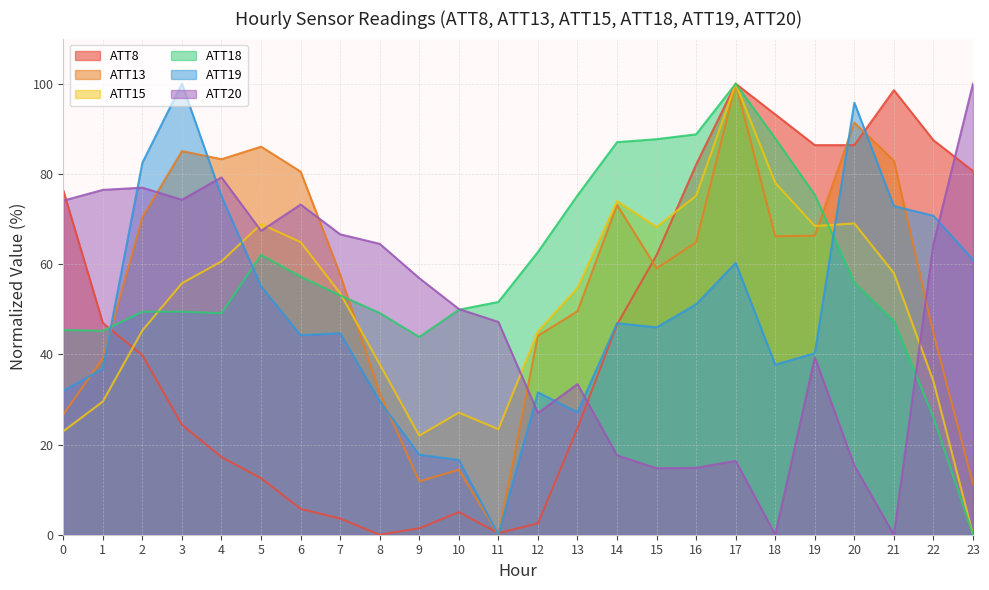

What are all the series names shown in the legend?

ATT8, ATT13, ATT15, ATT18, ATT19, ATT20